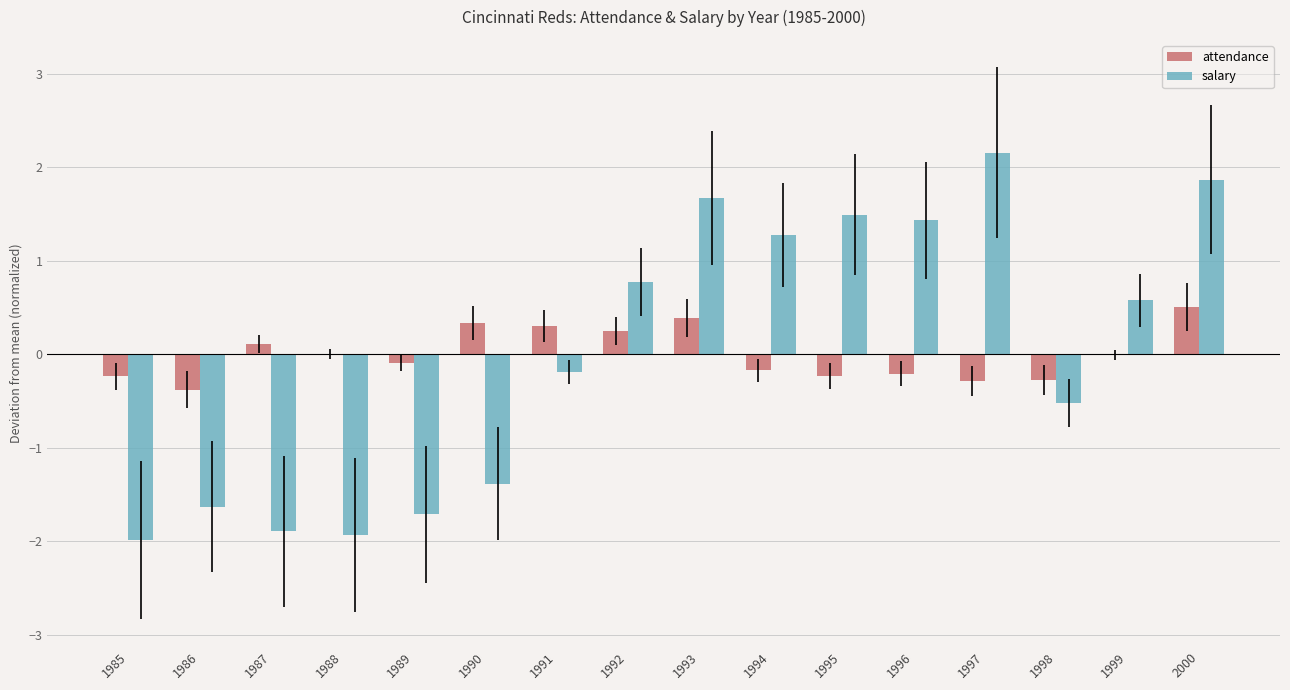

Between 1986 and 1995, which series saw the biggest shift?

salary